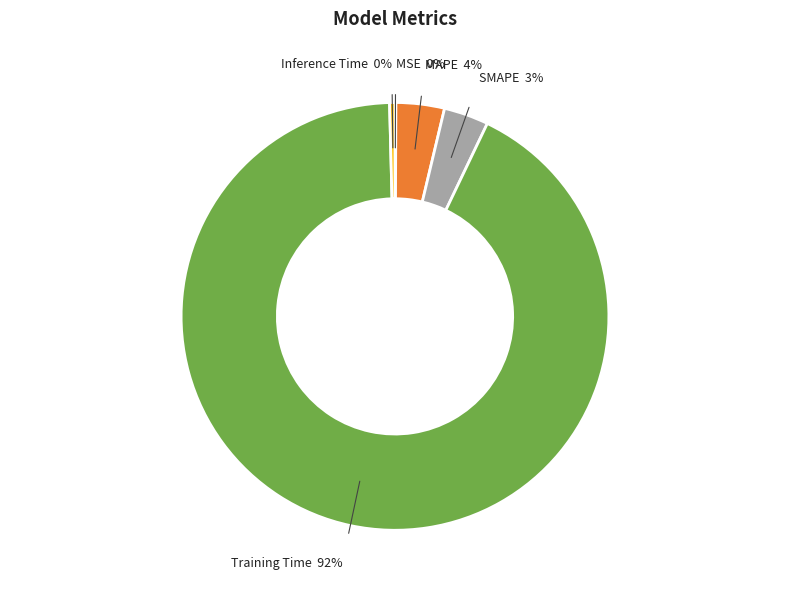

To the nearest percent, what is the average slice percentage?

20%